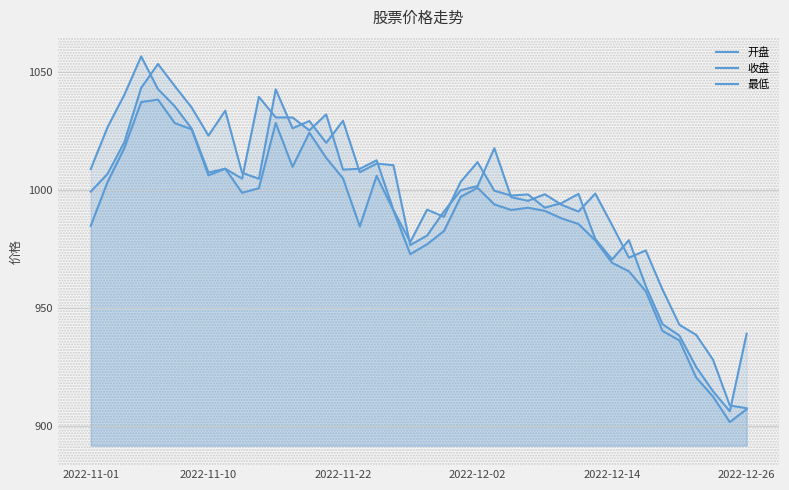

Between 13 and 11, which is larger?

11